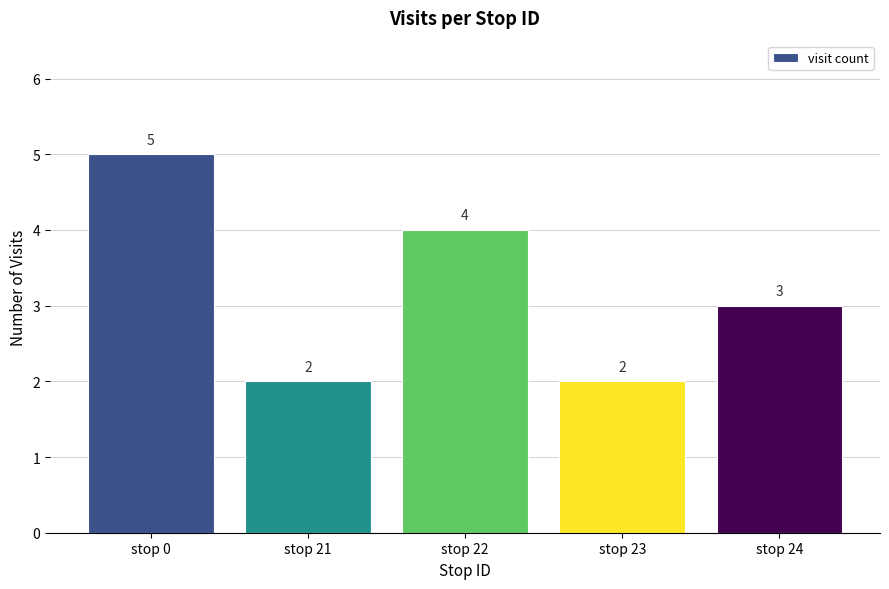

The value at stop 24 is 2. True or false?

False